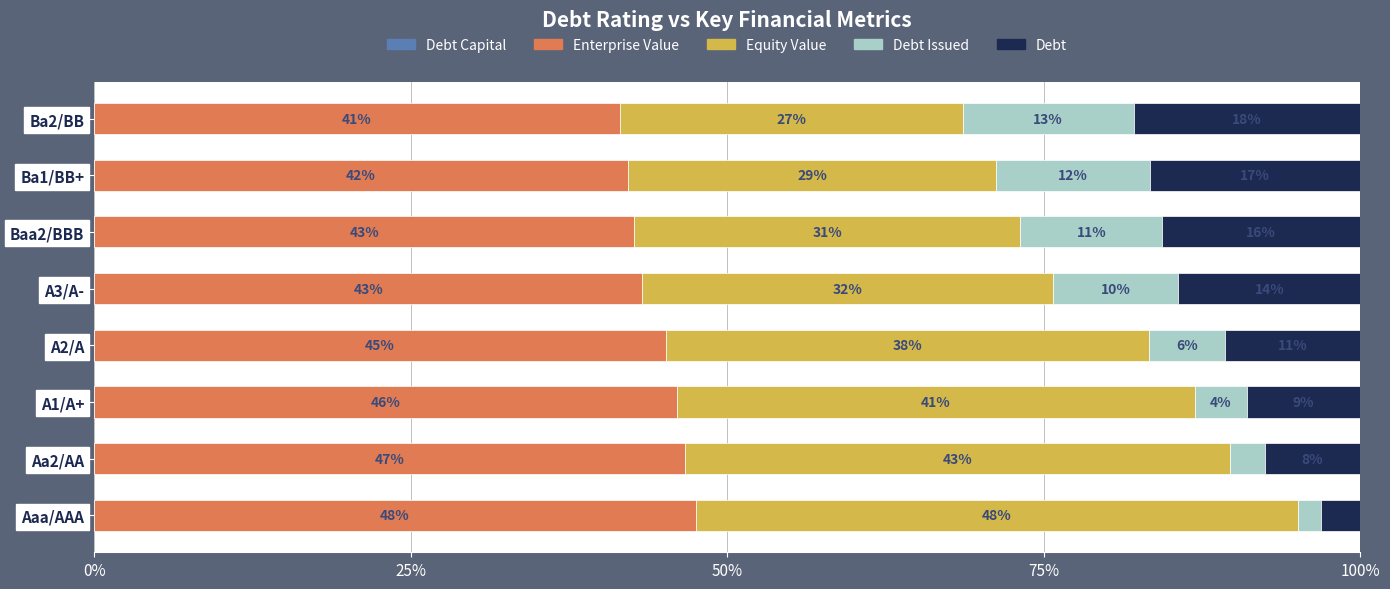

Reading right to left, transcribe all the data shown in this chart.

Debt Capital: 0.0	0.0	0.0	0.0	0.0	0.0	0.0	0.0
Enterprise Value: 41.5	42.1	42.6	43.3	45.1	46.0	46.7	47.5
Equity Value: 27.1	29.1	30.5	32.5	38.2	40.9	43.0	47.5
Debt Issued: 13.5	12.2	11.2	9.9	6.0	4.2	2.7	1.9
Debt: 17.9	16.6	15.6	14.4	10.7	8.9	7.5	3.1